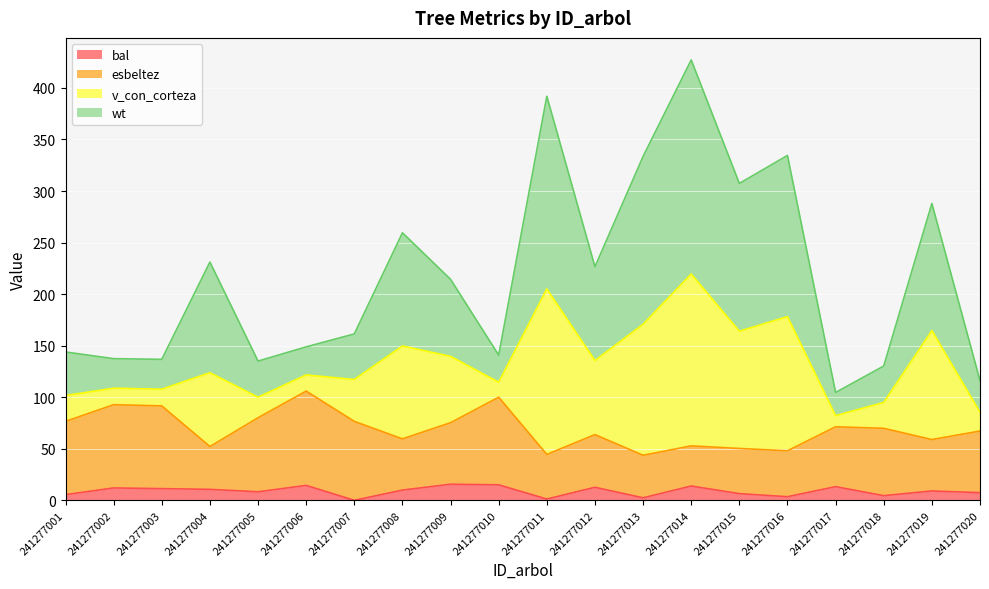

What is the difference between the highest and lowest values at 241277014?

413.3